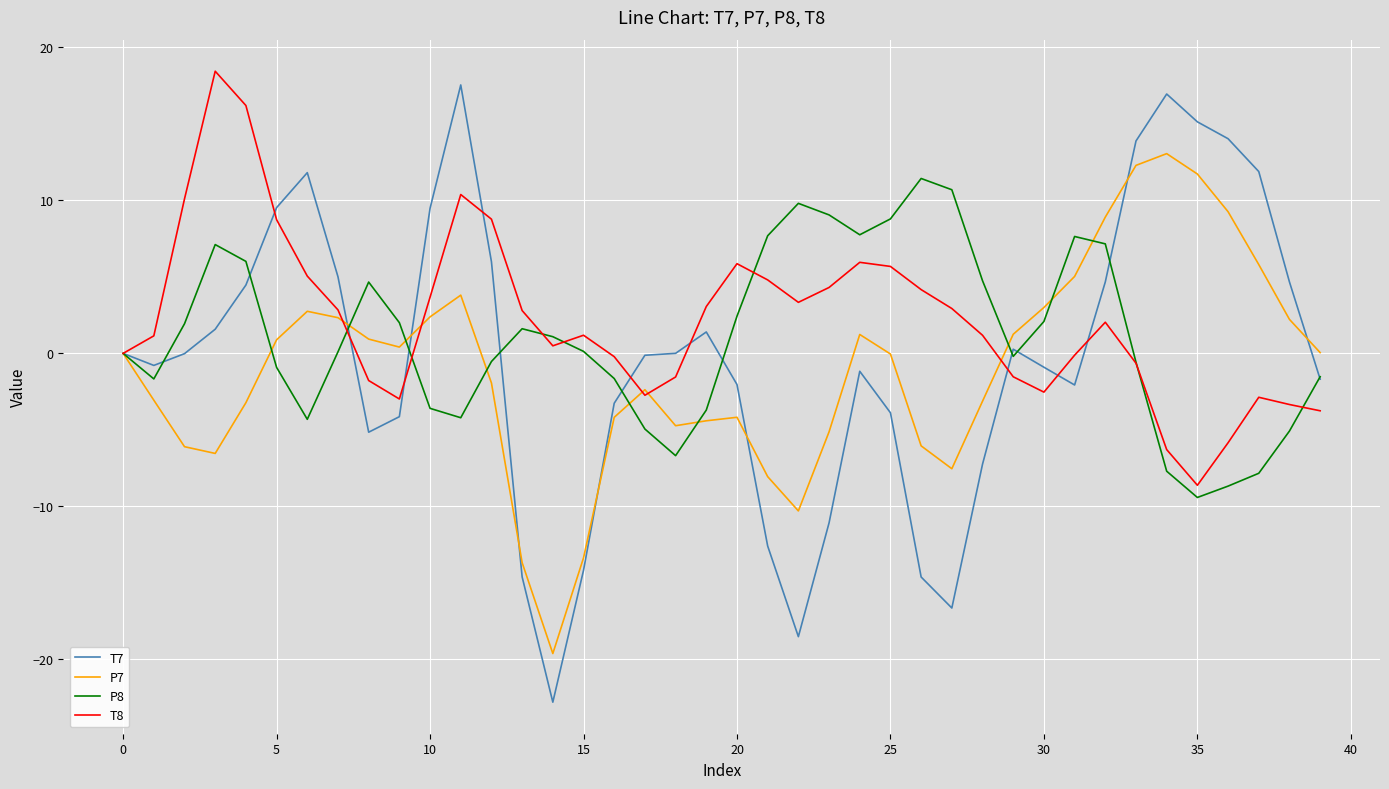

Which series has the widest spread of values?

T7